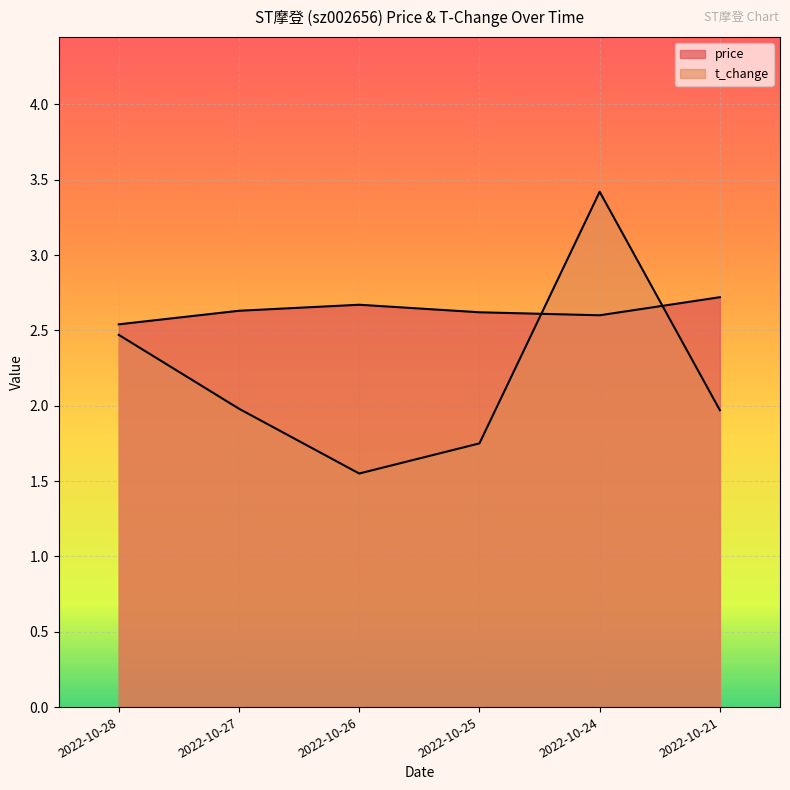

After their last crossing, which series has the higher values: t_change or price?

price